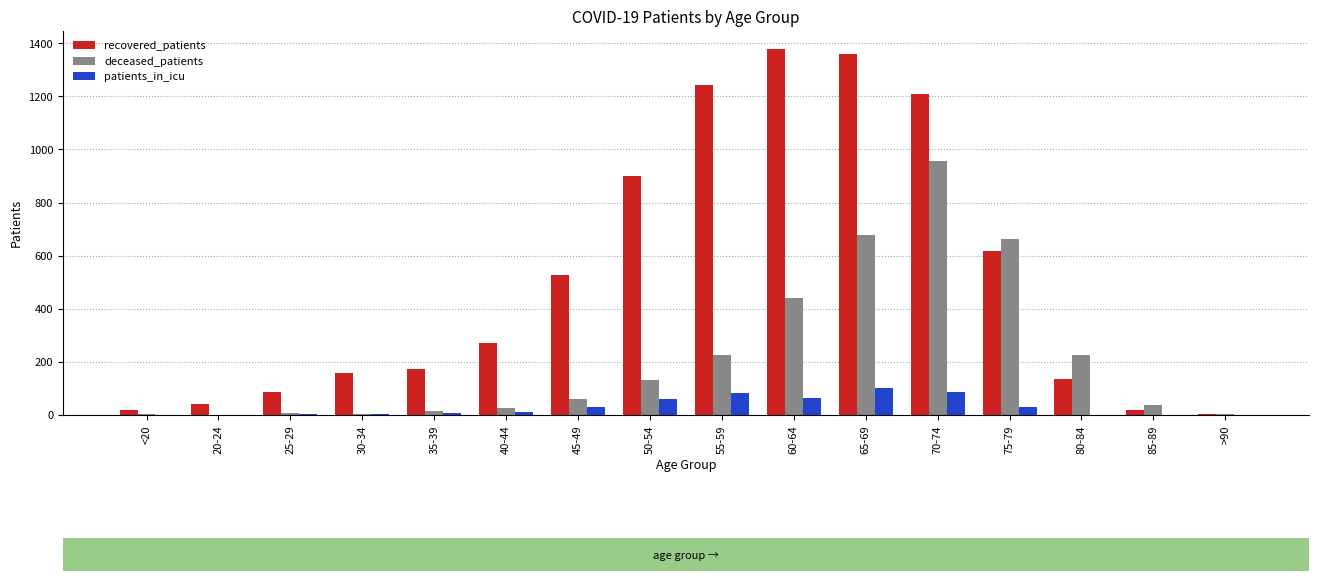

Which series has the widest spread of values?

recovered_patients